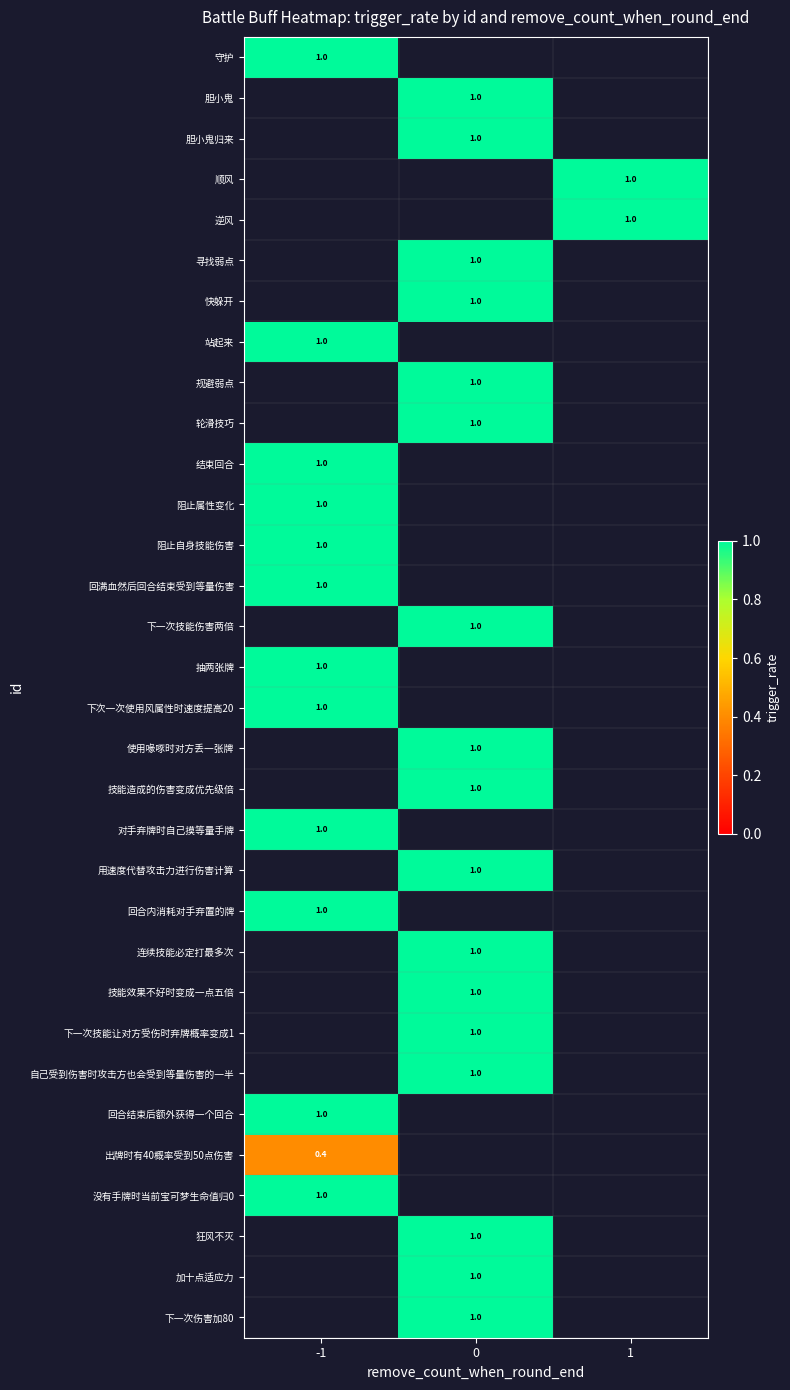

Rank the series by their maximum value, from highest to lowest.

守护, 胆小鬼, 胆小鬼归来, 顺风, 逆风, 寻找弱点, 快躲开, 站起来, 规避弱点, 轮滑技巧, 结束回合, 阻止属性变化, 阻止自身技能伤害, 回满血然后回合结束受到等量伤害, 下一次技能伤害两倍, 抽两张牌, 下次一次使用风属性时速度提高20, 使用喙啄时对方丢一张牌, 技能造成的伤害变成优先级倍, 对手弃牌时自己摸等量手牌, 用速度代替攻击力进行伤害计算, 回合内消耗对手弃置的牌, 连续技能必定打最多次, 技能效果不好时变成一点五倍, 下一次技能让对方受伤时弃牌概率变成1, 自己受到伤害时攻击方也会受到等量伤害的一半, 回合结束后额外获得一个回合, 没有手牌时当前宝可梦生命值归0, 狂风不灭, 加十点适应力, 下一次伤害加80, 出牌时有40概率受到50点伤害